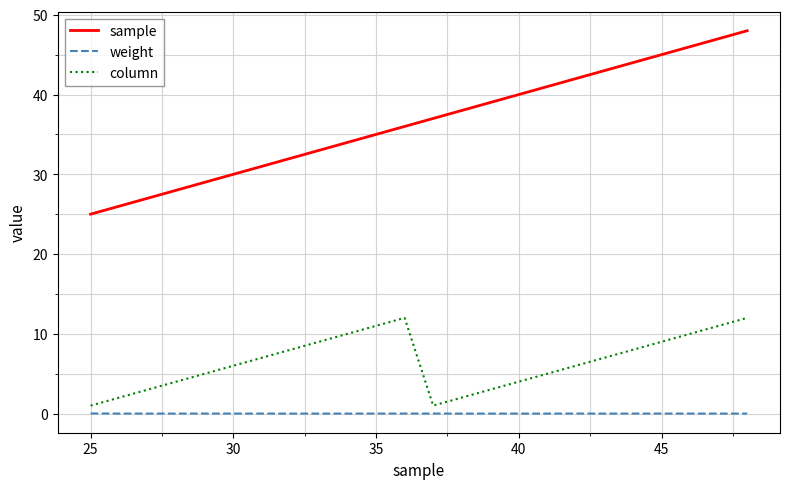

What is the maximum value shown in the chart?

48.0